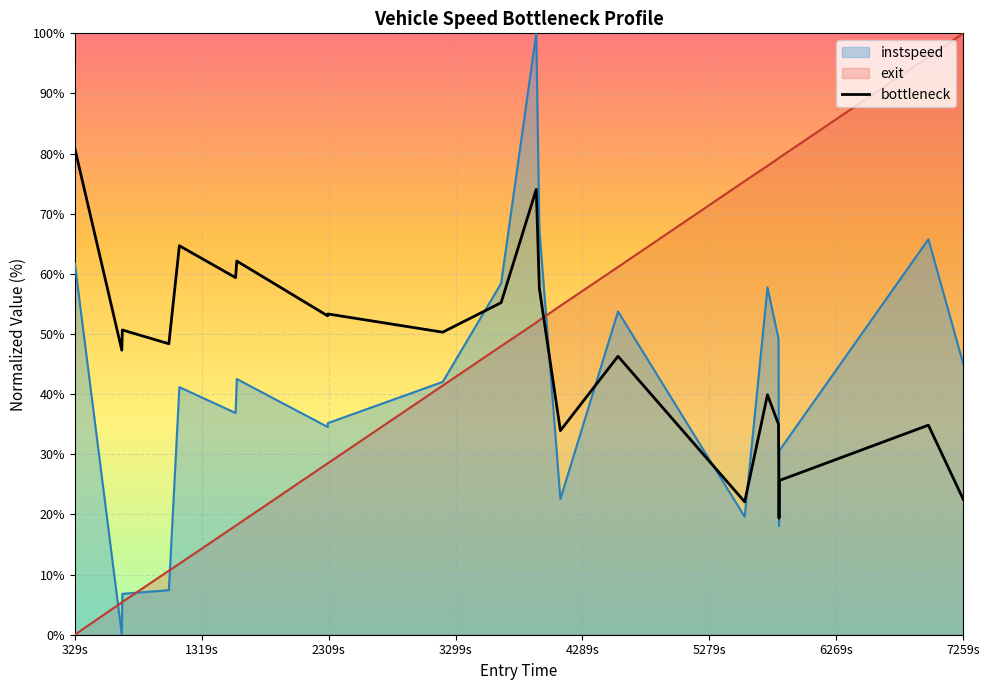

What is the value of the exit_norm point at the 22nd from the left?

100.0